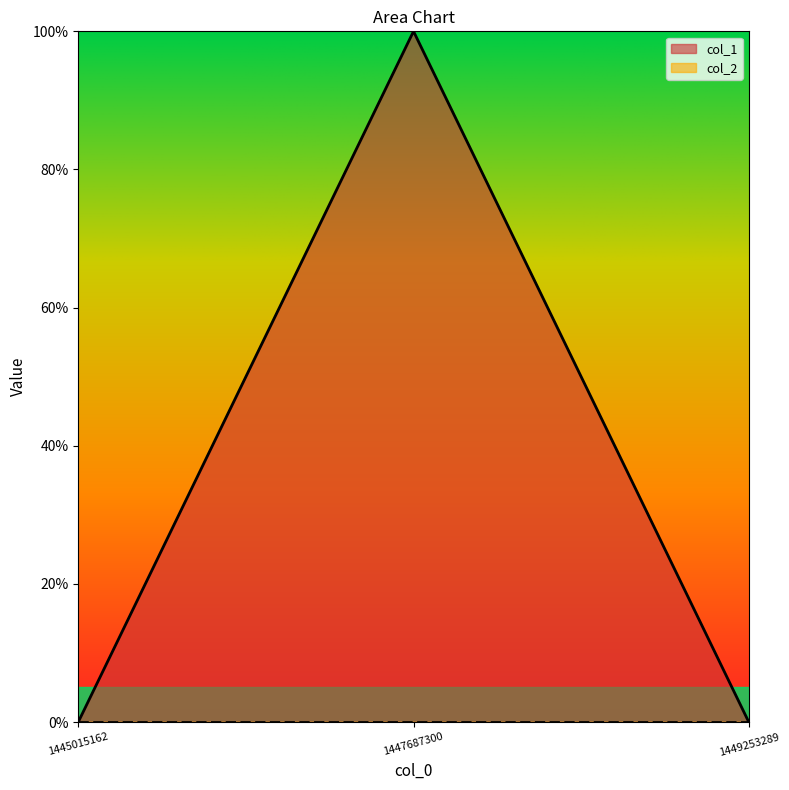

List the labels in order of value, largest first.

1447687300, 1445015162, 1449253289